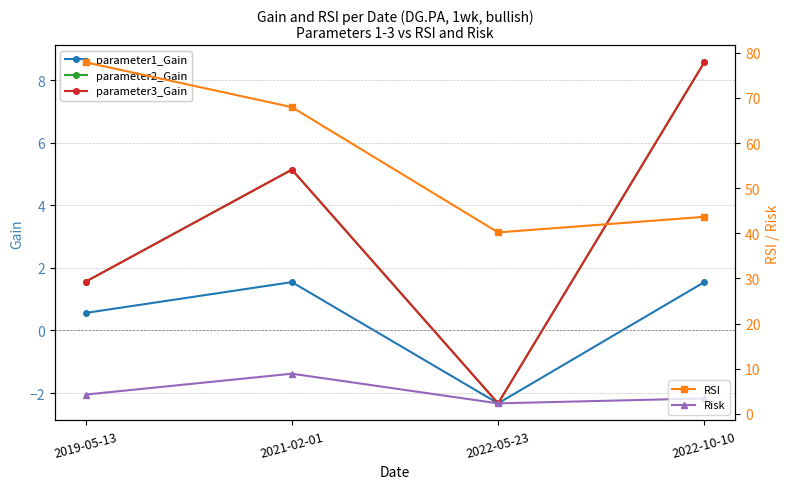

Between 2021-02-01 and 2022-10-10, which series saw the biggest shift?

RSI